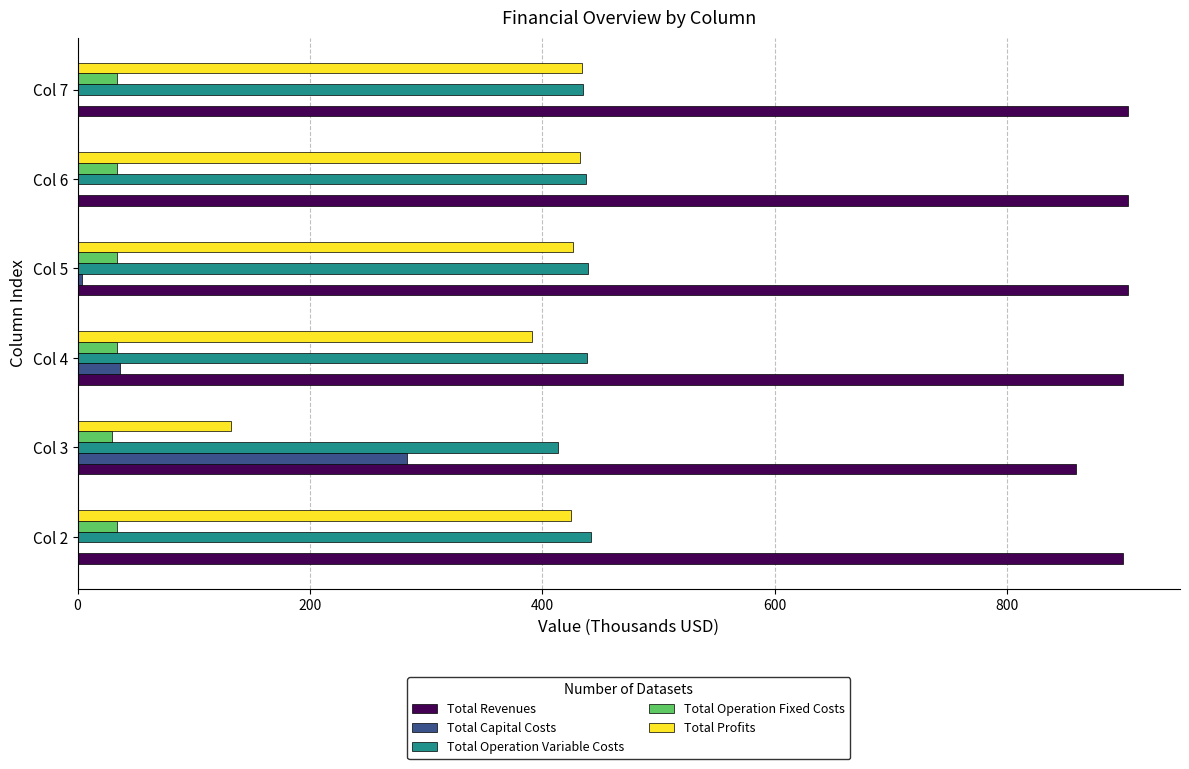

What is the highest value of the Total Operation Fixed Costs series?

34.0